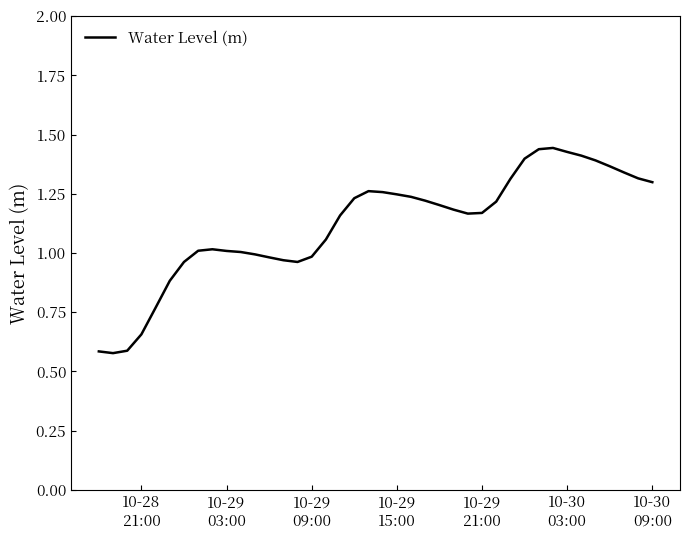

Reading left to right, list all the values displayed in this chart.

0.6	0.6	0.6	0.7	0.8	0.9	1.0	1.0	1.0	1.0	1.0	1.0	1.0	1.0	1.0	1.0	1.1	1.2	1.2	1.3	1.3	1.2	1.2	1.2	1.2	1.2	1.2	1.2	1.2	1.3	1.4	1.4	1.4	1.4	1.4	1.4	1.4	1.3	1.3	1.3